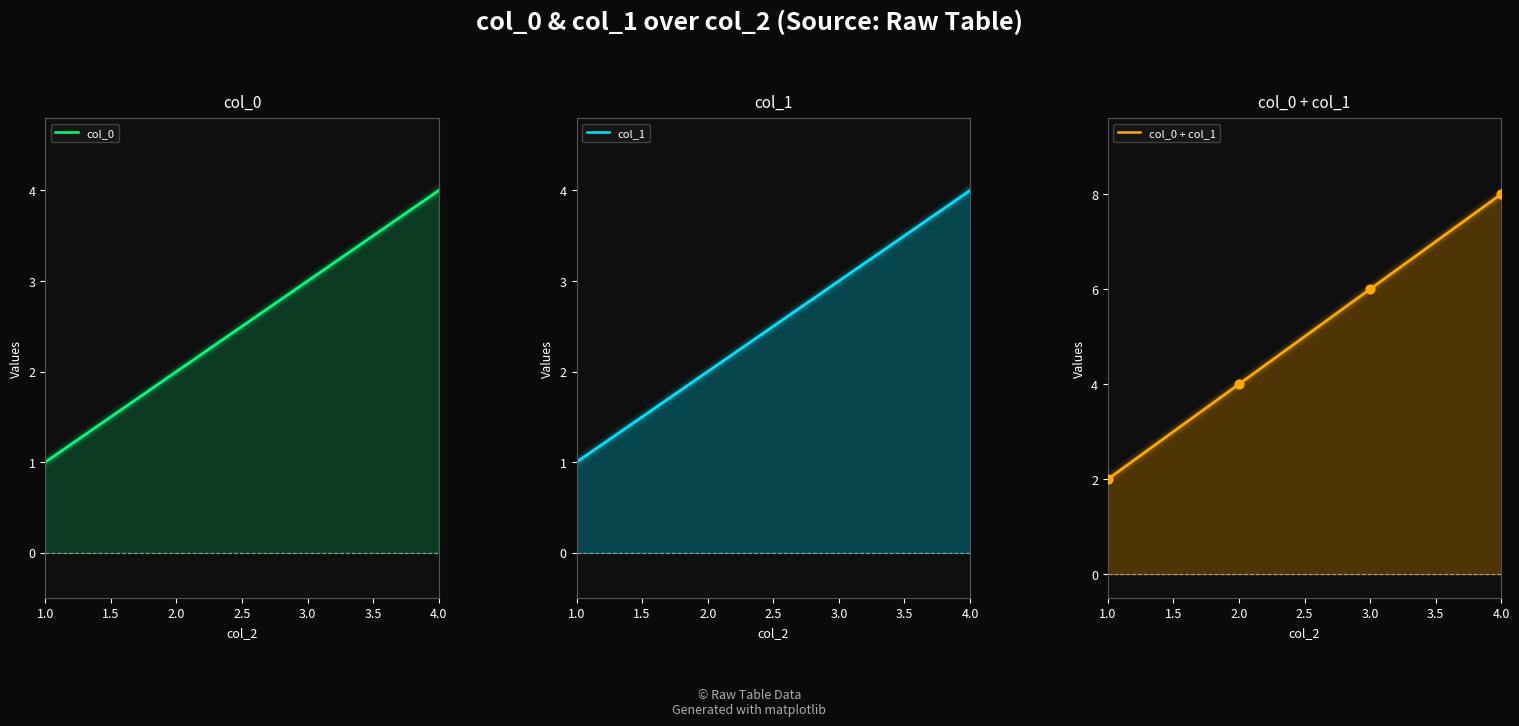

Which series has the widest spread of Y values?

col_0 + col_1